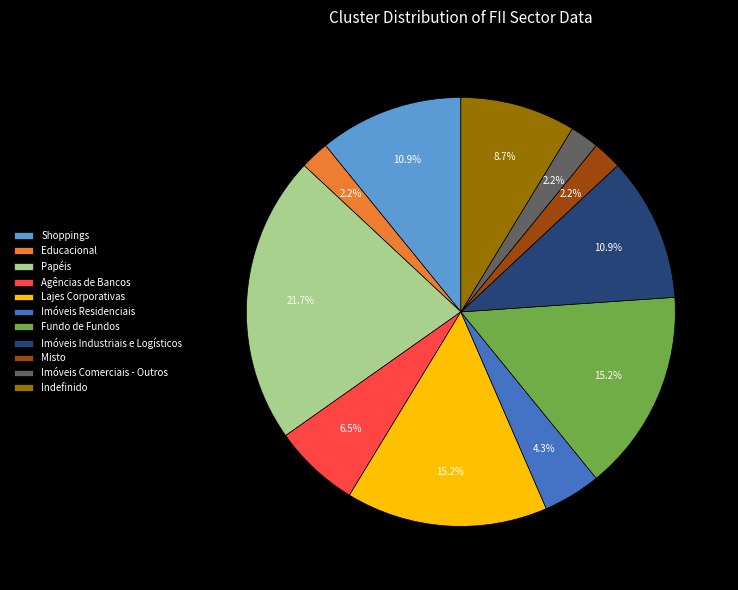

To the nearest percent, what is the difference between the Imóveis Comerciais - Outros and Agências de Bancos slice percentages?

4%